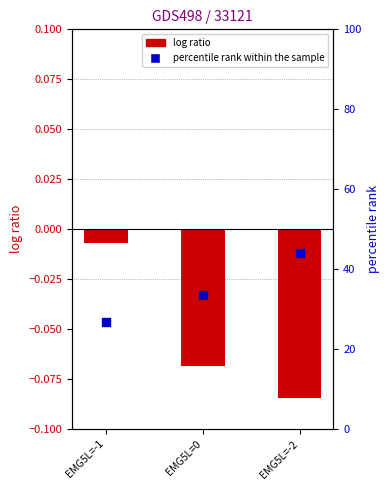

At which category is the sum across all series the highest?

EMG5L=-2